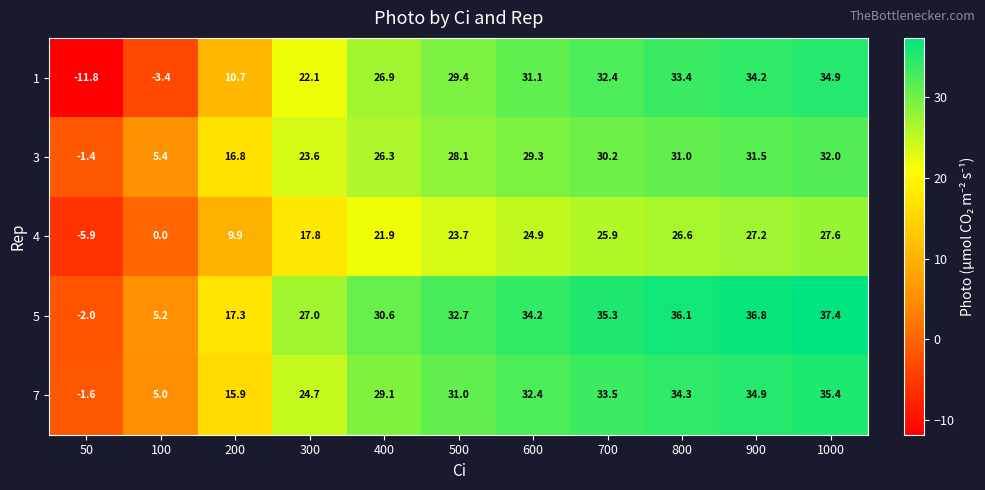

What is the spread (max minus min) of values at 100?

8.8